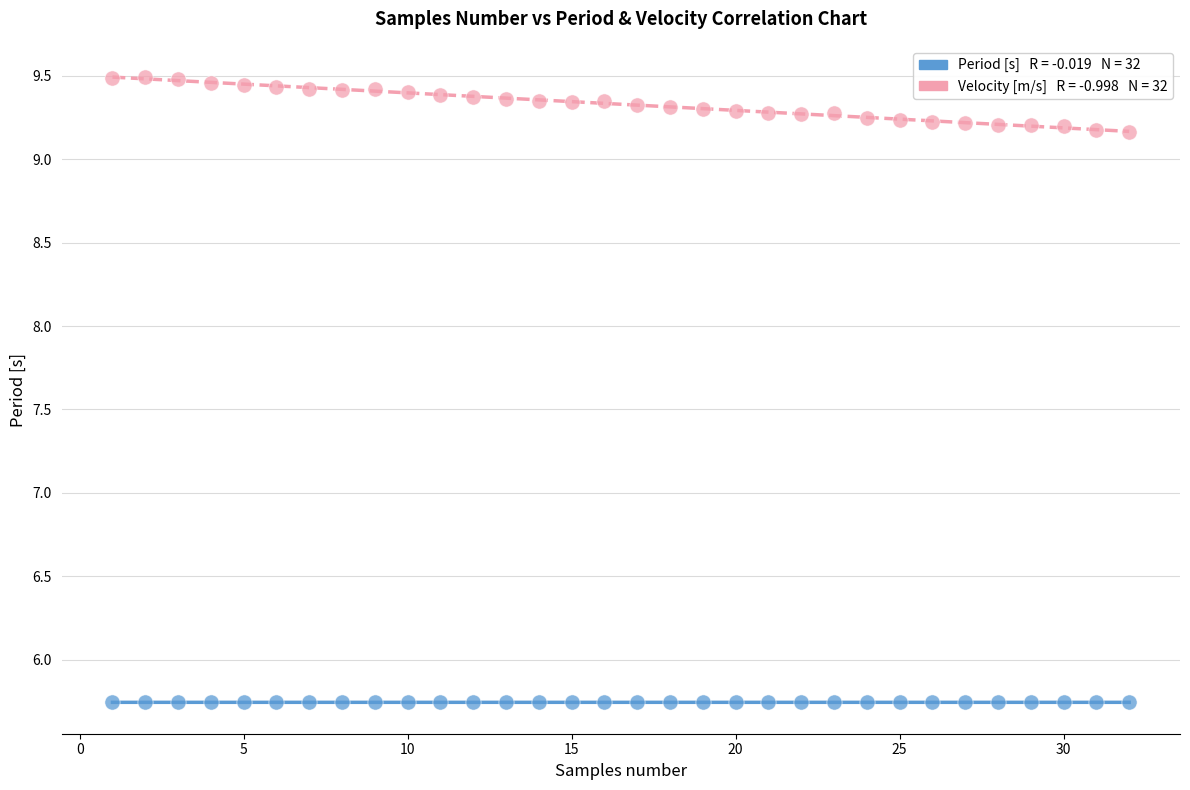

Across all data points, what is the range of Y values (max minus min)?

3.7